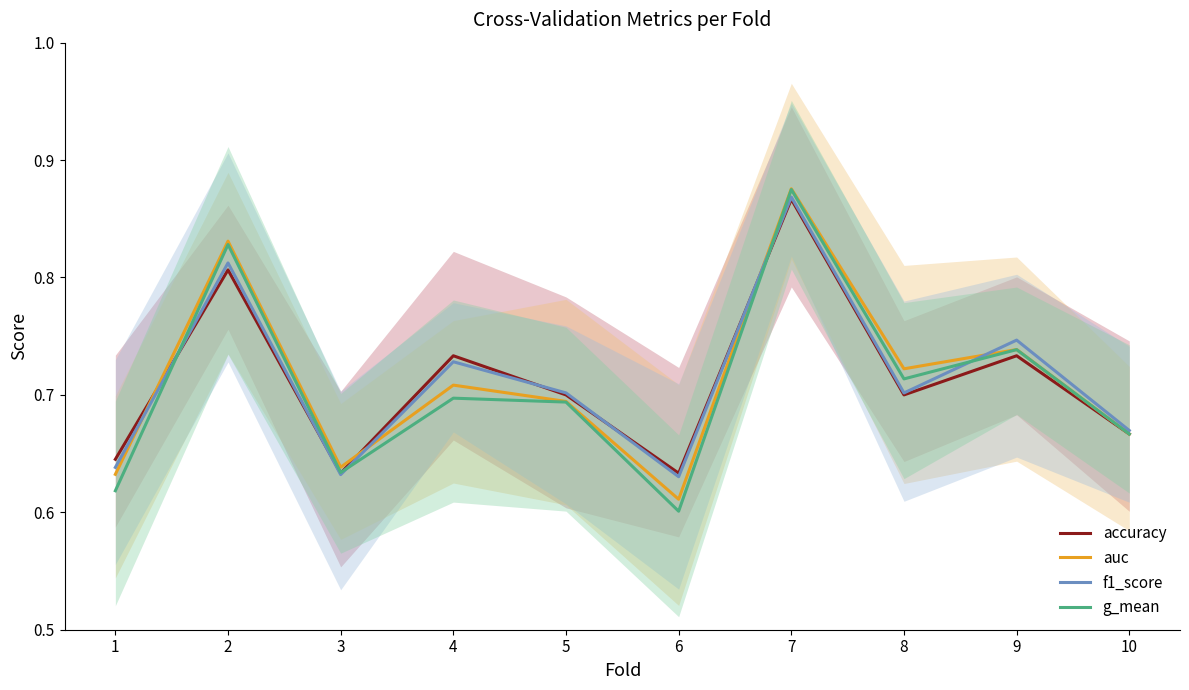

Reading left to right, extract all data points from this chart.

accuracy: 1=0.6	2=0.8	3=0.6	4=0.7	5=0.7	6=0.6	7=0.9	8=0.7	9=0.7	10=0.7
auc: 1=0.6	2=0.8	3=0.6	4=0.7	5=0.7	6=0.6	7=0.9	8=0.7	9=0.7	10=0.7
f1_score: 1=0.6	2=0.8	3=0.6	4=0.7	5=0.7	6=0.6	7=0.9	8=0.7	9=0.7	10=0.7
g_mean: 1=0.6	2=0.8	3=0.6	4=0.7	5=0.7	6=0.6	7=0.9	8=0.7	9=0.7	10=0.7